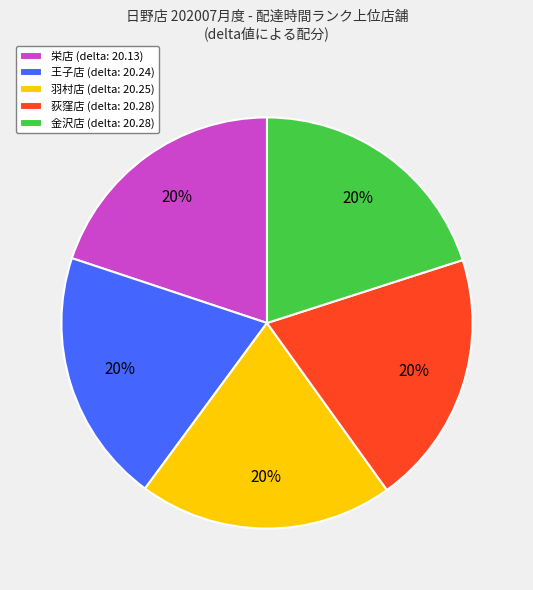

What is the ratio of the value at 荻窪店 (delta: 20.28) to the value at 羽村店 (delta: 20.25)?

1.0